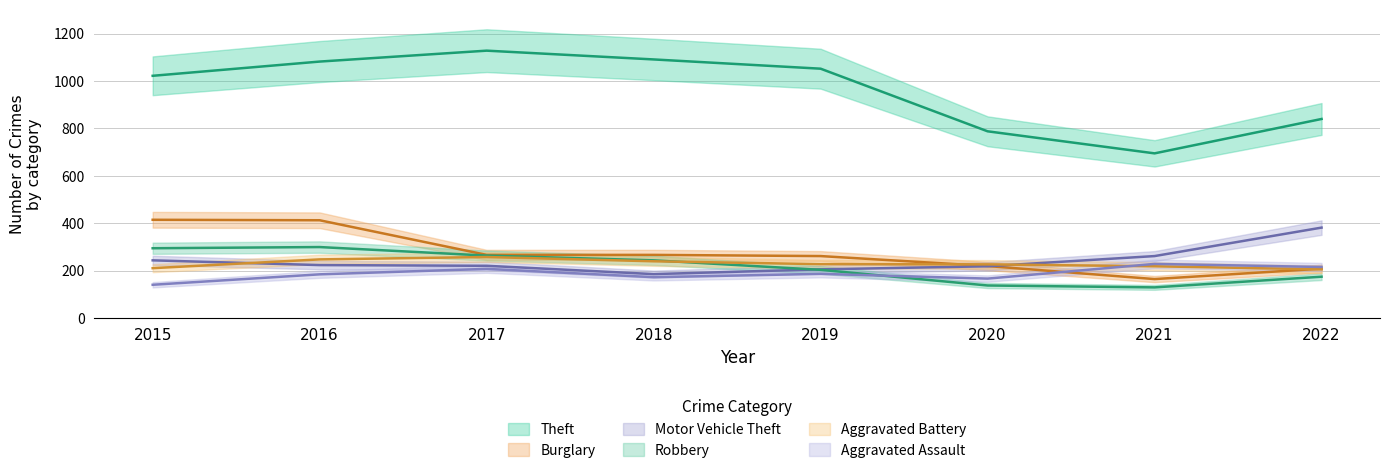

How many distinct data groups are displayed?

6